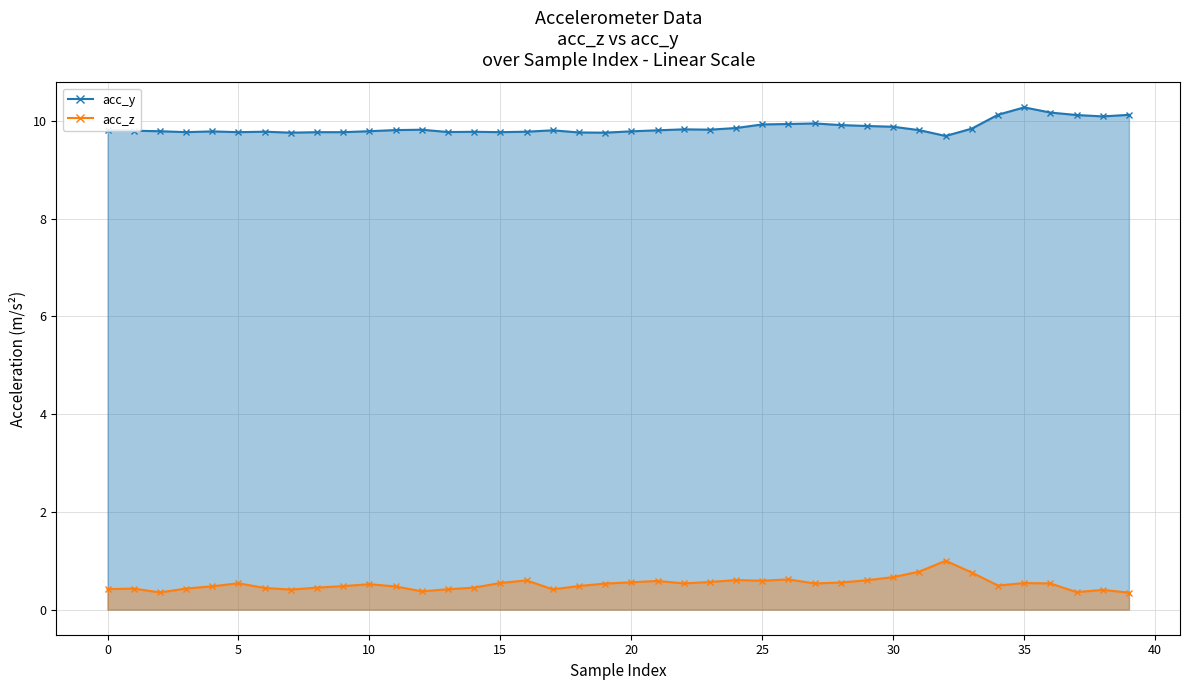

True or false: acc_y line and acc_z line intersect in this chart.

False